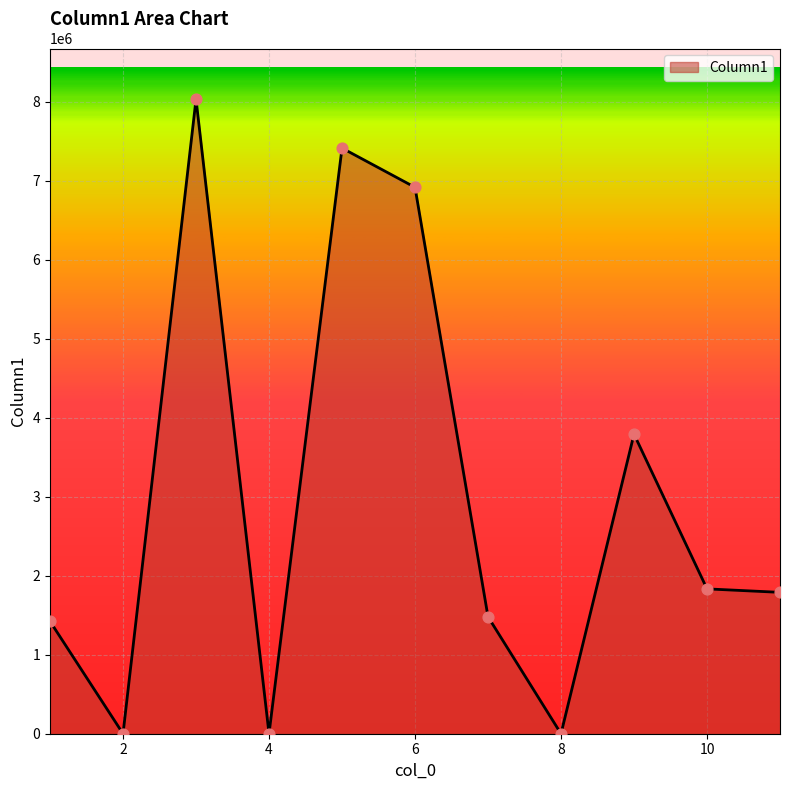

What is the greatest value displayed?

8033410.0